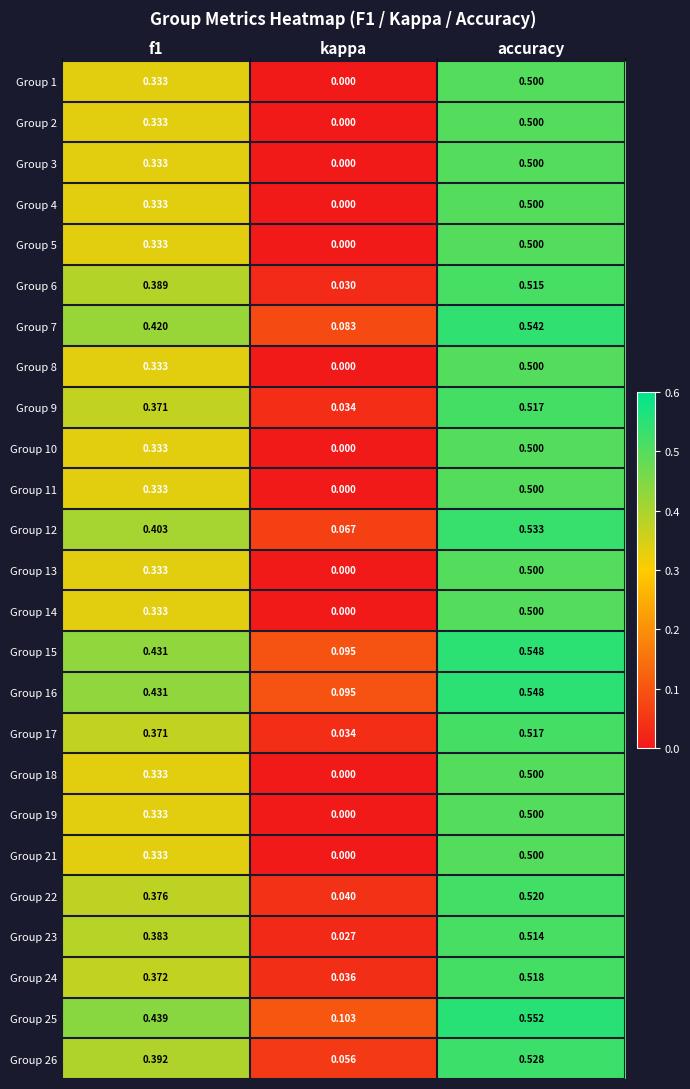

Which series has the largest total across all categories?

Group 25